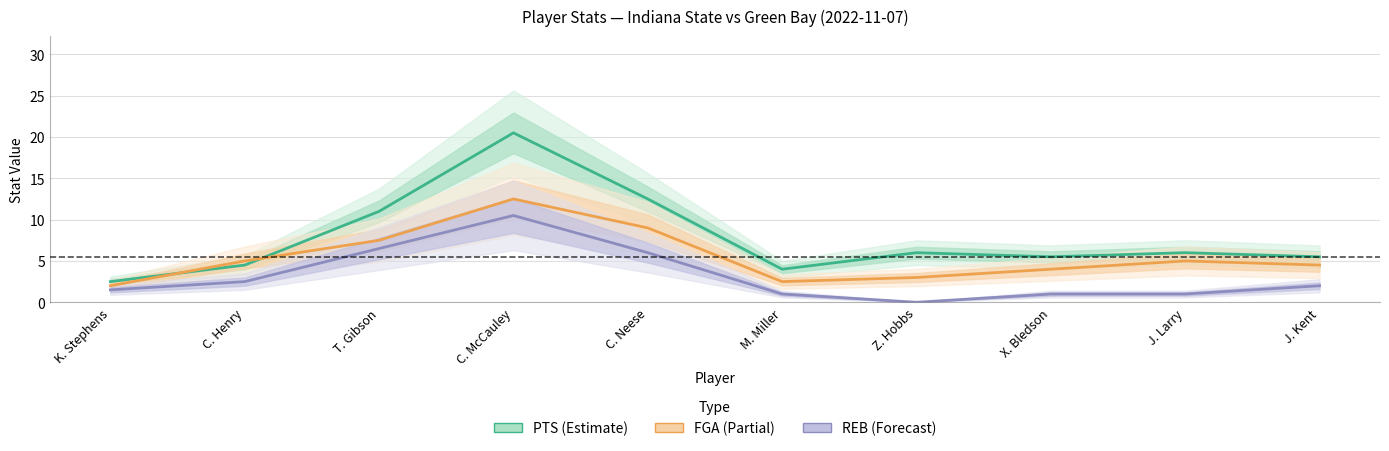

What are all the series names shown in the legend?

PTS, FGA, REB